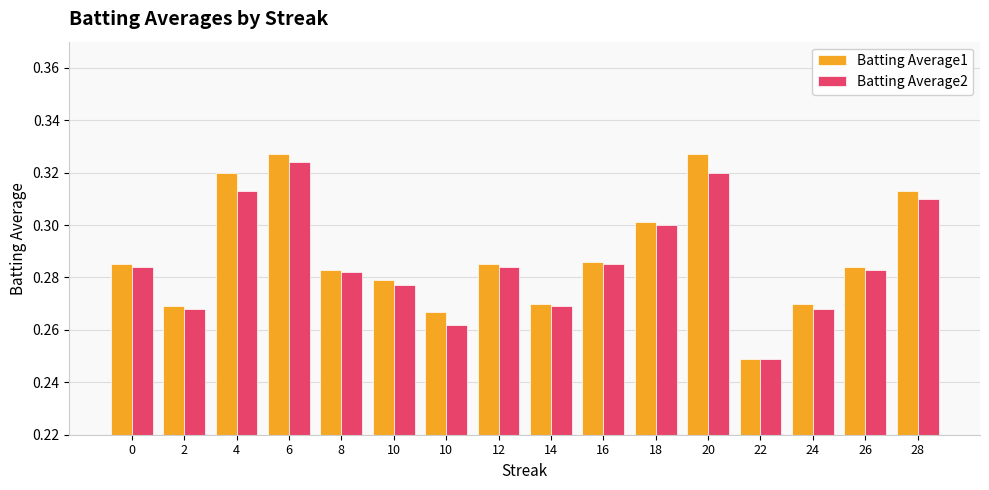

What is the value of the Batting Average2 bar at the 14th from the left?

0.3